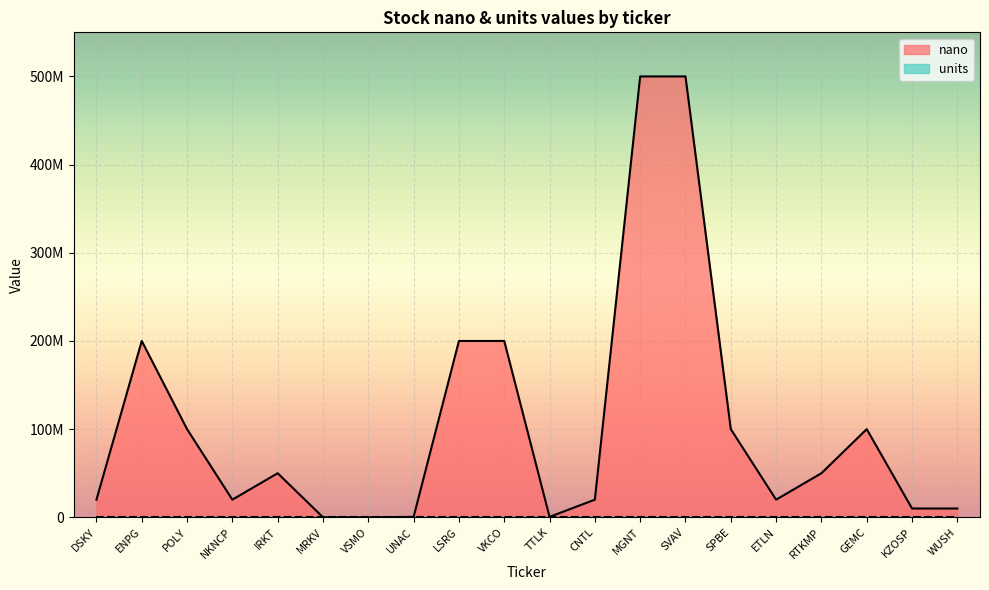

Rank the series at GEMC from lowest to highest value.

units, nano